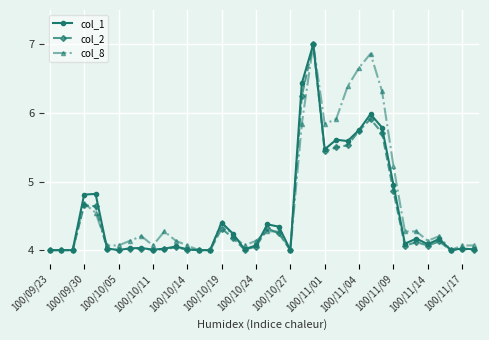

What is the sum of all col_2 values?

170.9